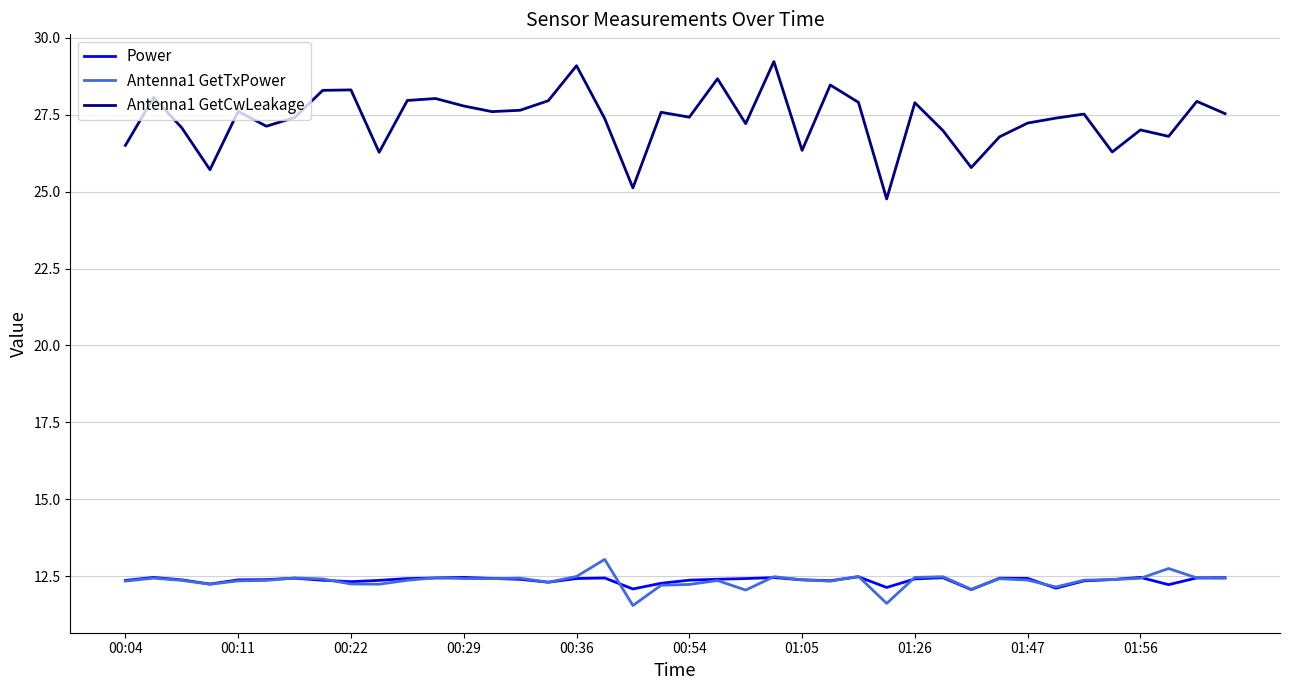

Which series has the widest spread of values?

Antenna1 GetCwLeakage